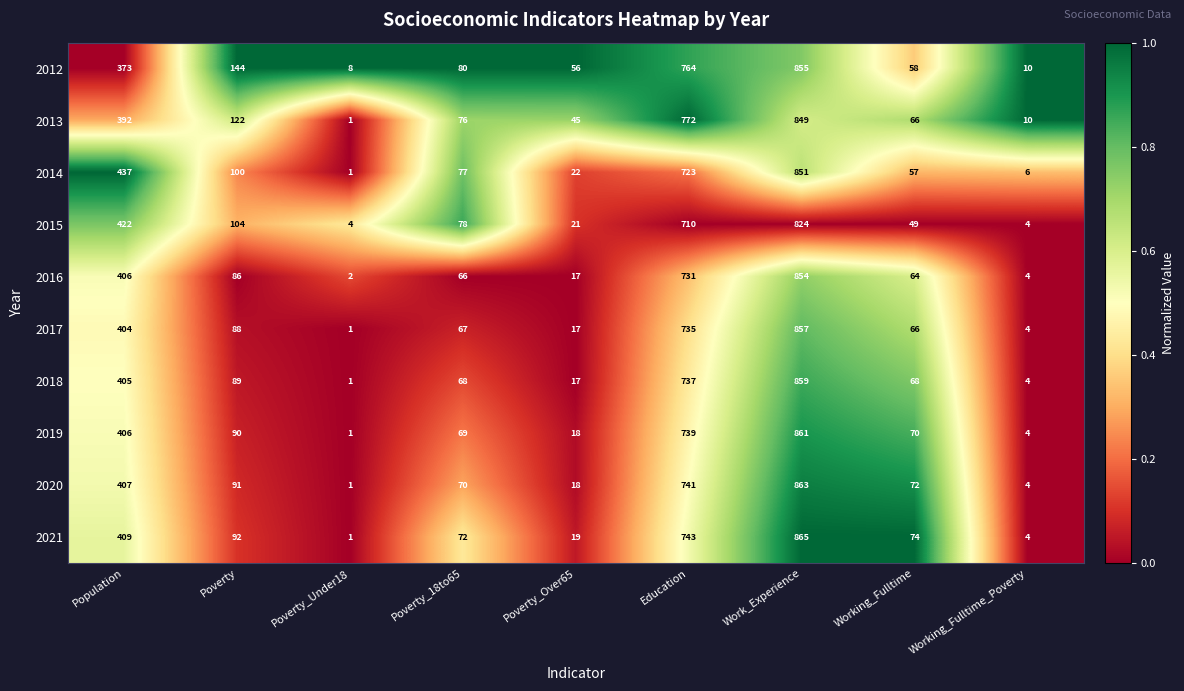

At which label does 2019 first exceed 70?

Population